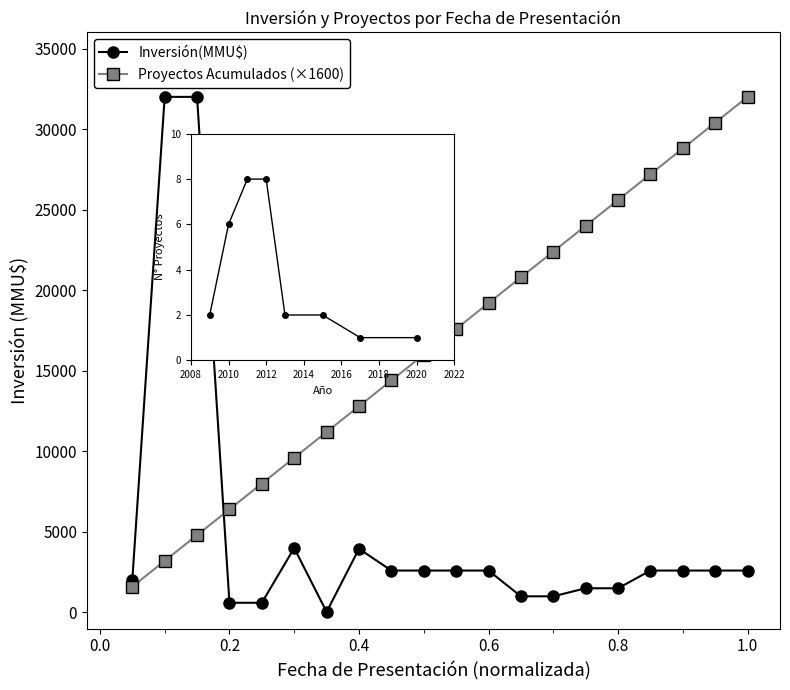

Rank the series by their average value, from lowest to highest.

Inversión(MMU$), Proyectos Acumulados (×1600)